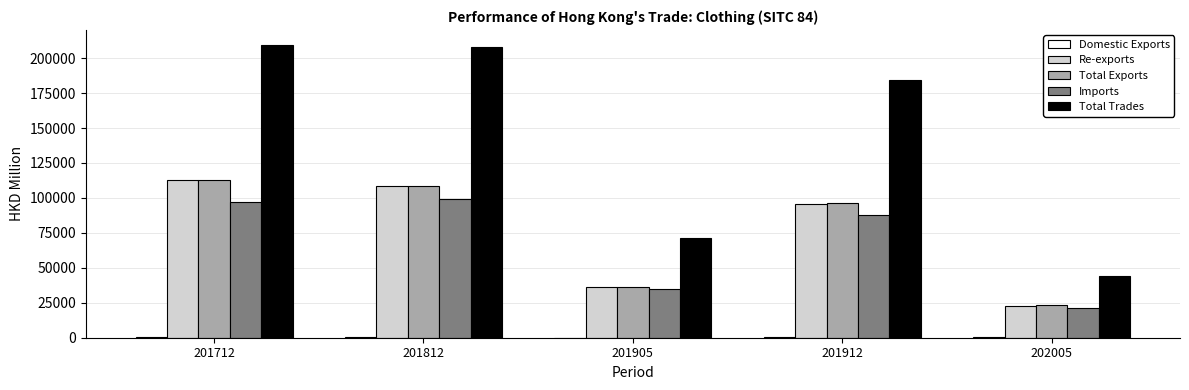

What is the difference between the Re-exports values at 202005 and 201712?

89537.5